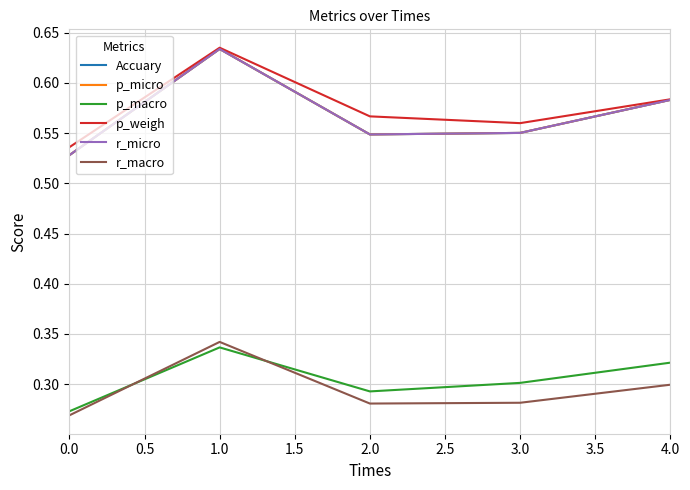

Is this an area chart (filled region under the line)?

No